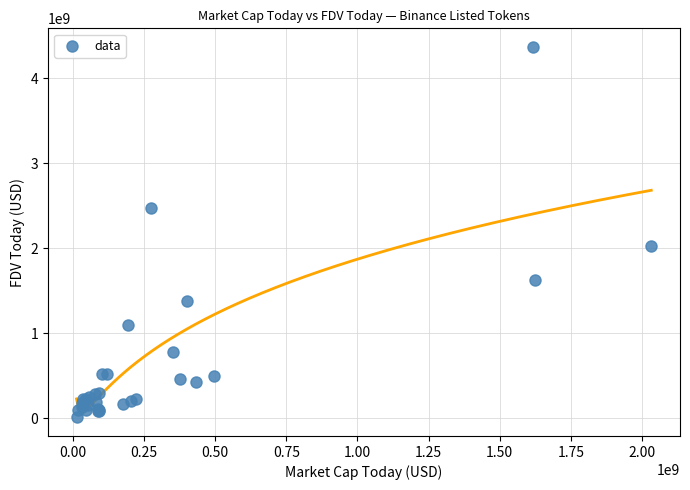

What Y value in the scatter plot is closest to 2190955964?

2033030504